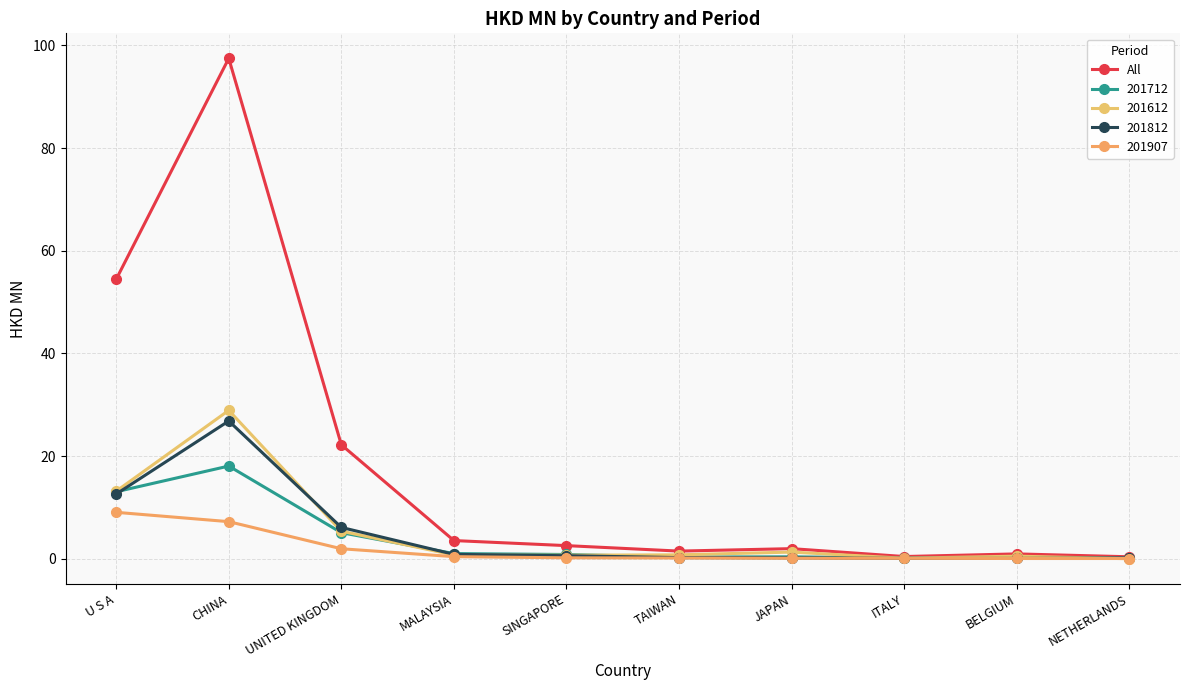

What is the label of the 3rd point from the right?

ITALY